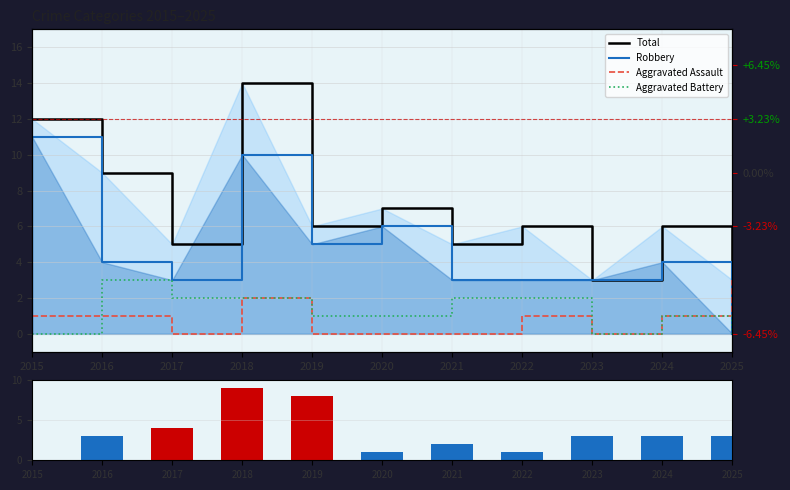

Where does the Robbery series first go above 4?

2015